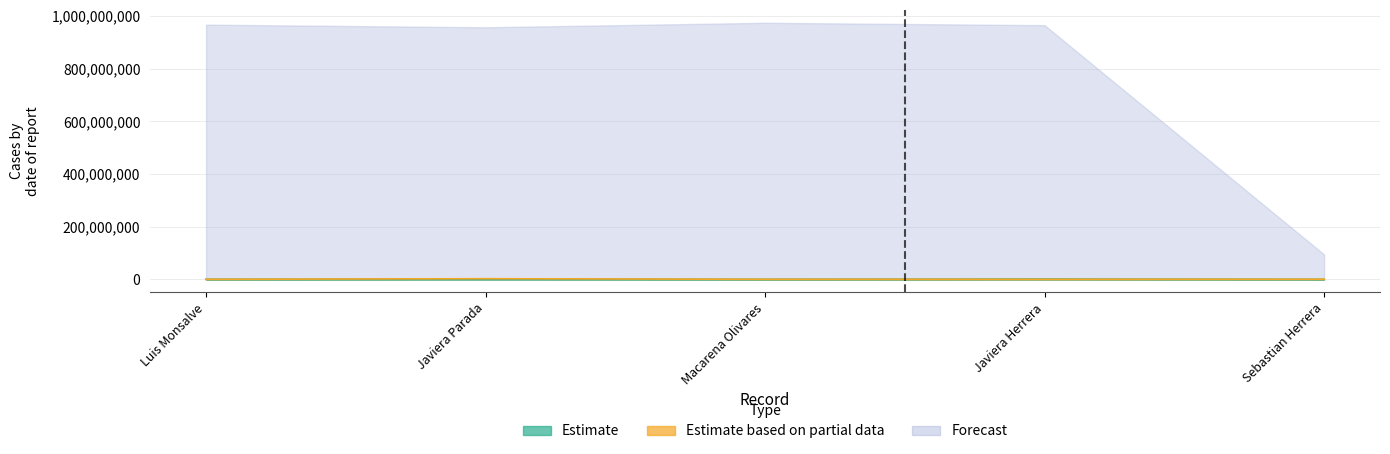

What is the smallest value displayed?

100000